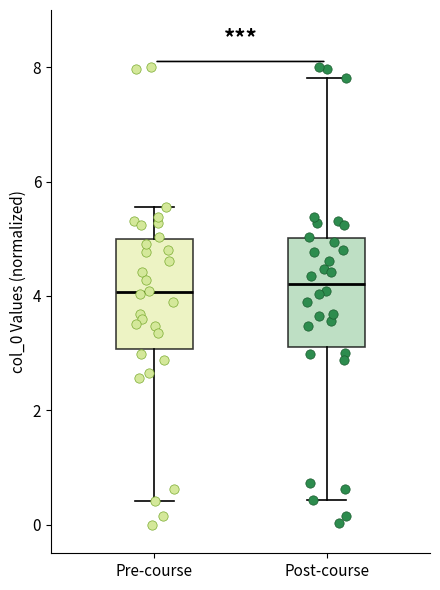

Reading left to right, read every box against the y-axis: the position of its median line, the range the box covers, and the ends of its whiskers. The values are not printed on the chart, so give them approximately, as read against the axis.

Pre-course: median 4.0, box 3.0 to 5.0, whiskers 0.4 to 5.6
Post-course: median 4.2, box 3.2 to 5.0, whiskers 0.4 to 7.8